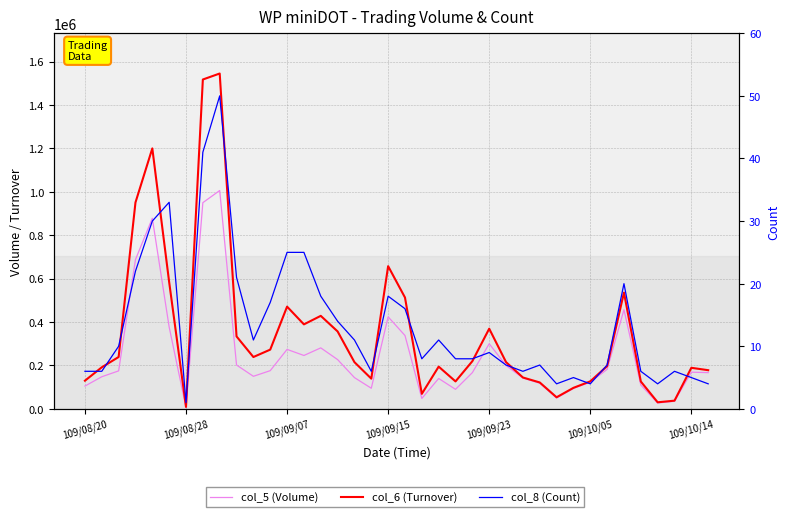

At how many categories does at least one series exceed 350883?

13